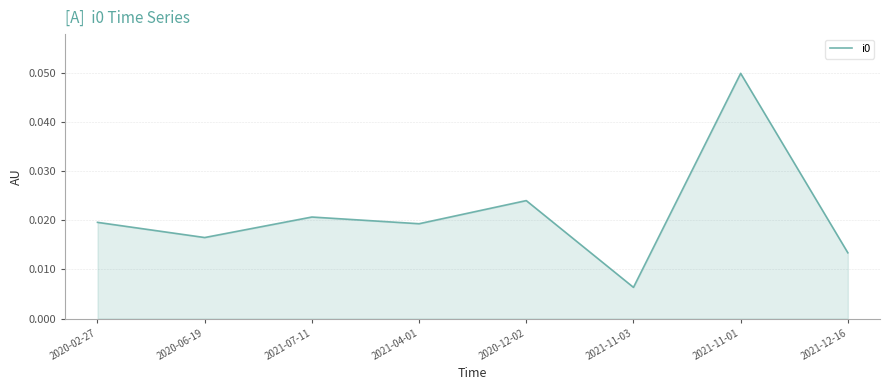

At which category does the data reach its first local peak?

2021-07-11